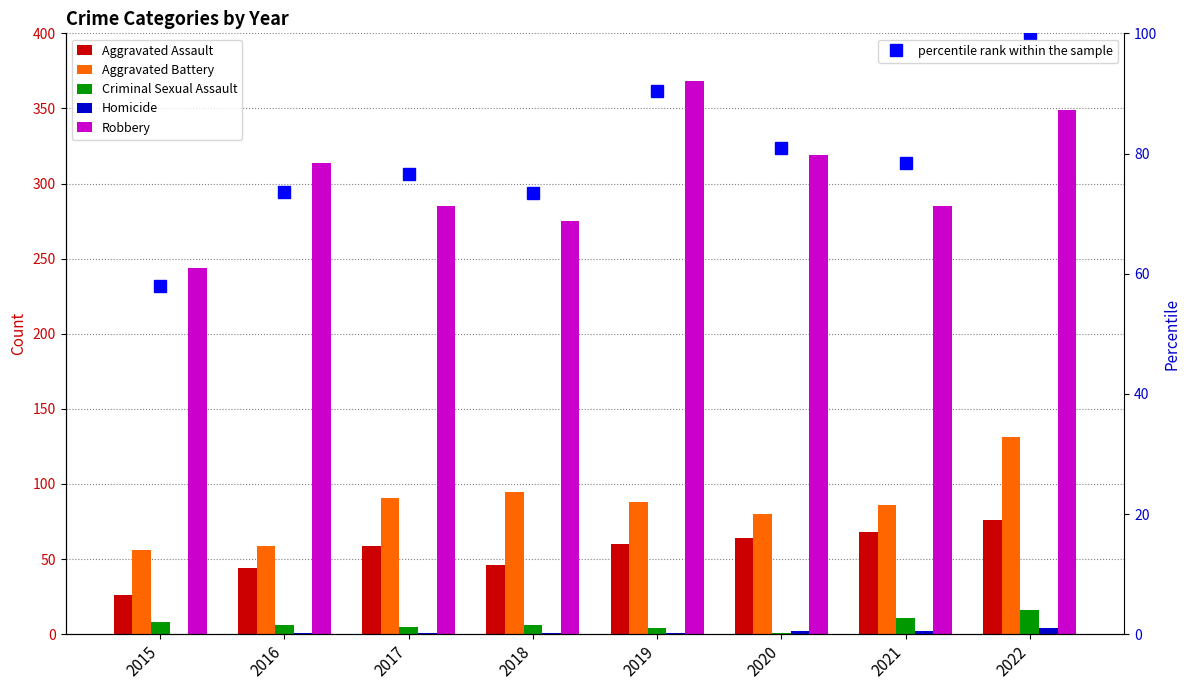

What is the value of the percentile rank within the sample point at the 1st from the left?

58.0